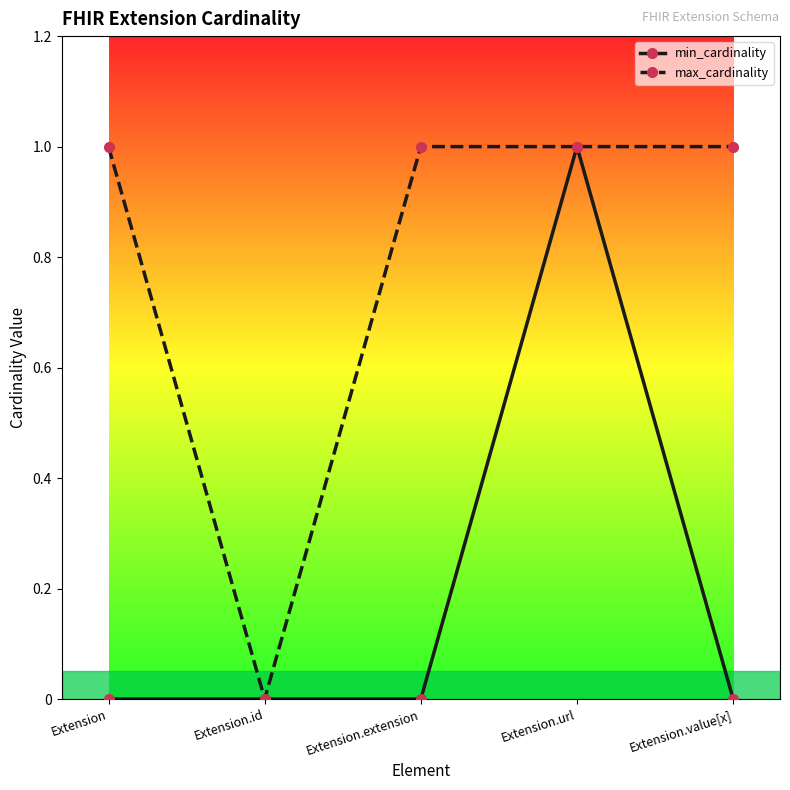

Is it true that max_cardinality equals 1 at Extension.id?

False